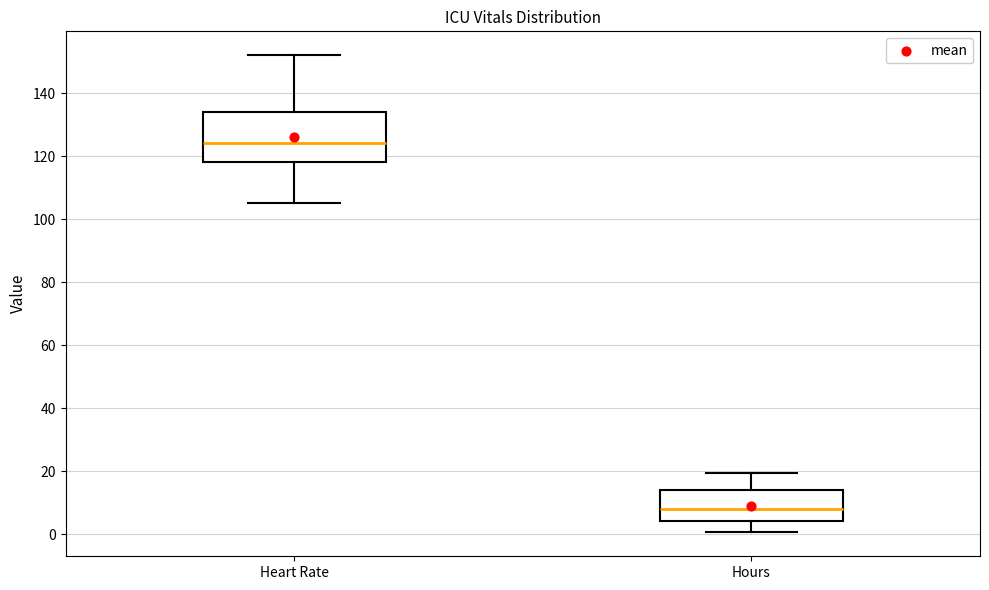

Where does the lower whisker of the box for Hours end on the y-axis? The values are not printed on the chart, so give them approximately, as read against the axis.

0